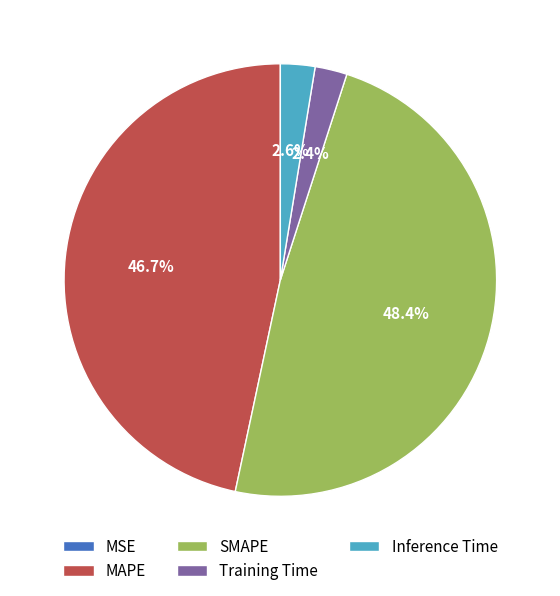

True or false: Training Time accounts for 2% of the total.

True